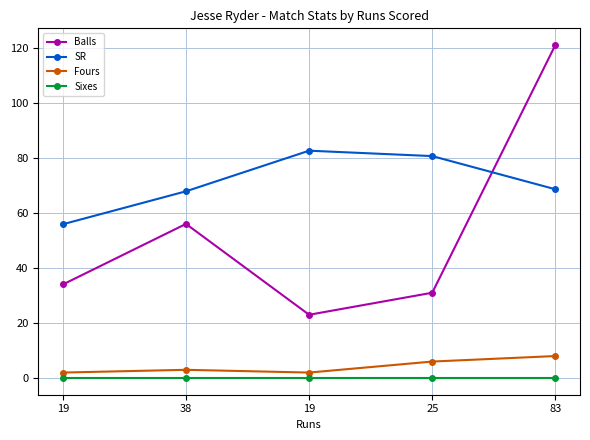

Is this an area chart (filled region under the line)?

No